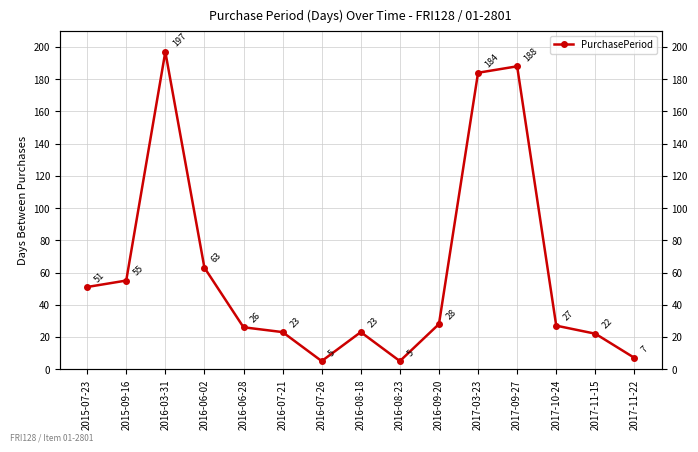

At which category does the chart reach its peak across all series?

2016-03-31